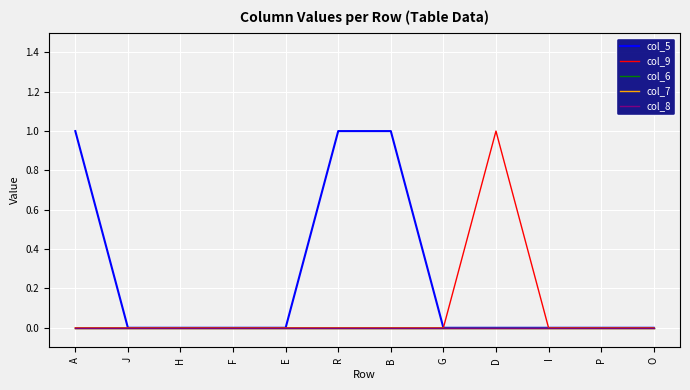

Which series has the largest total across all categories?

col_5